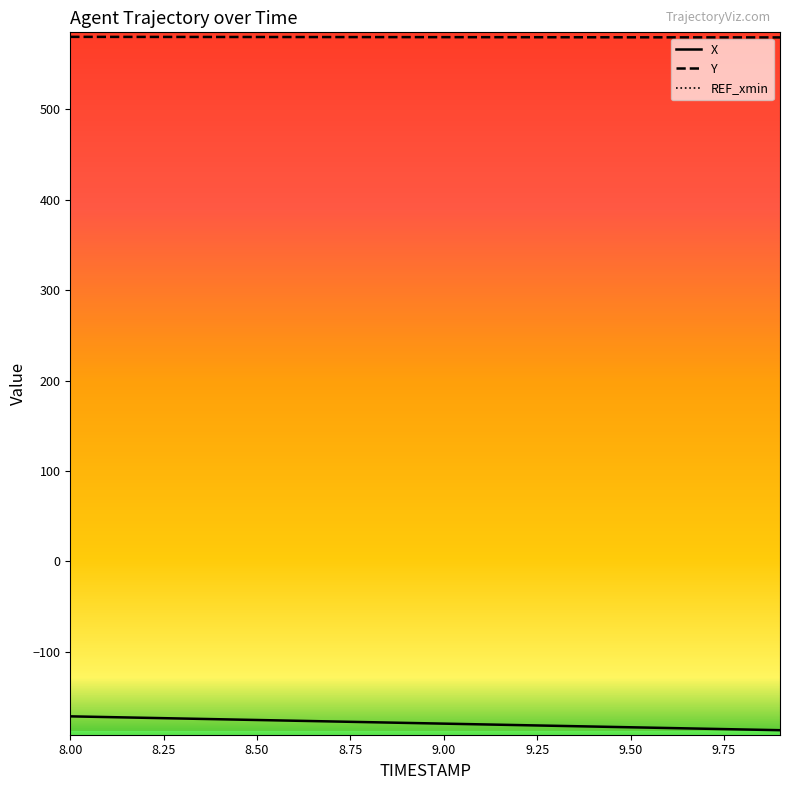

List the series in order of their peak value, highest first.

Y, X